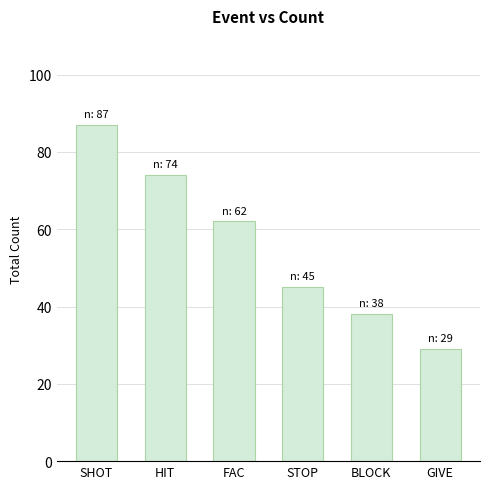

Are the bars horizontal?

No